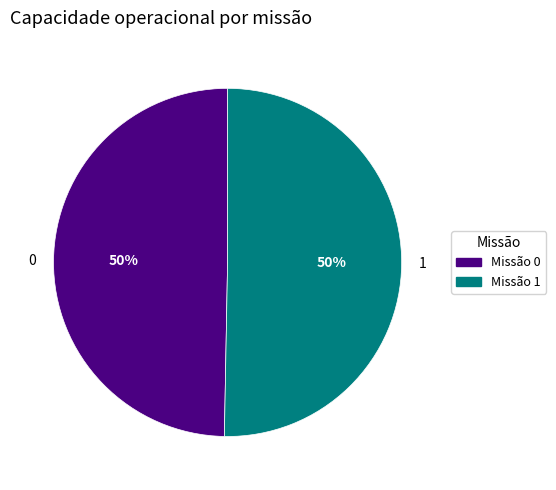

Which category accounts for the majority?

1